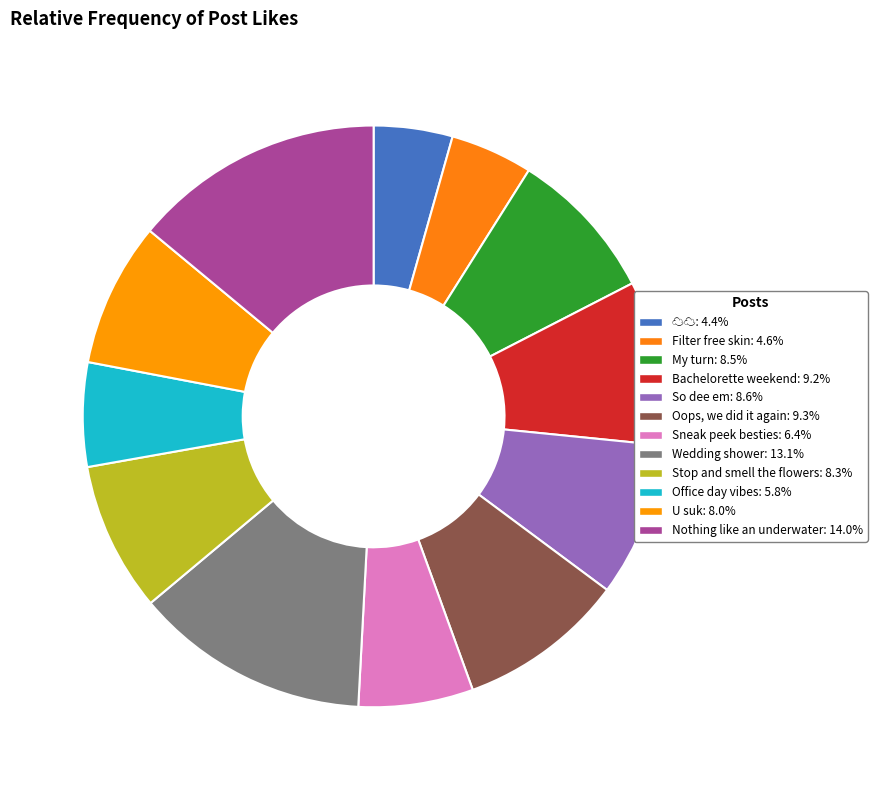

How many slices are in this pie chart?

12